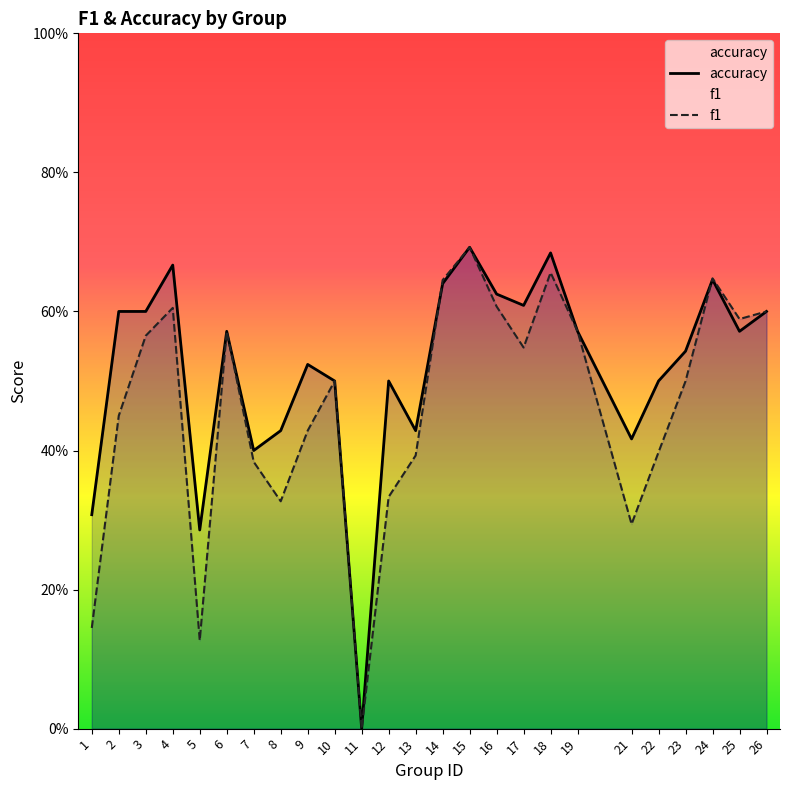

What is the difference between the f1 values at 3 and 23?

0.1